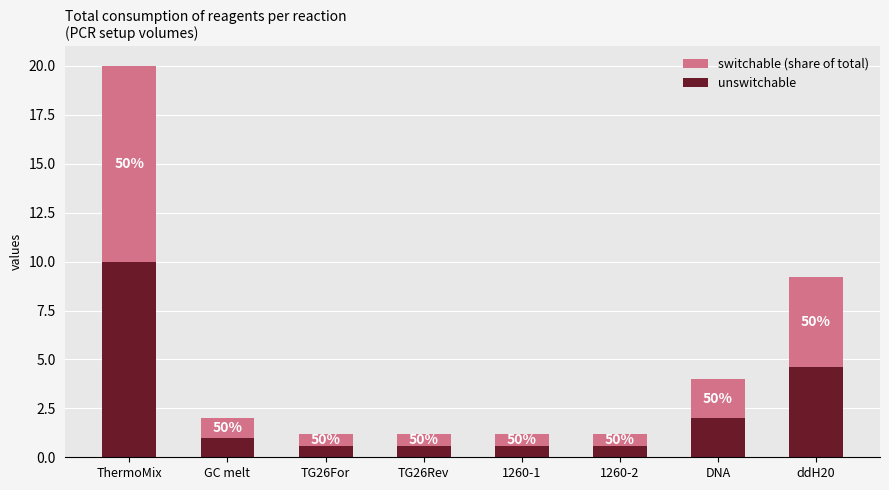

List the series in order of their peak value, highest first.

unswitchable, switchable (share of total)